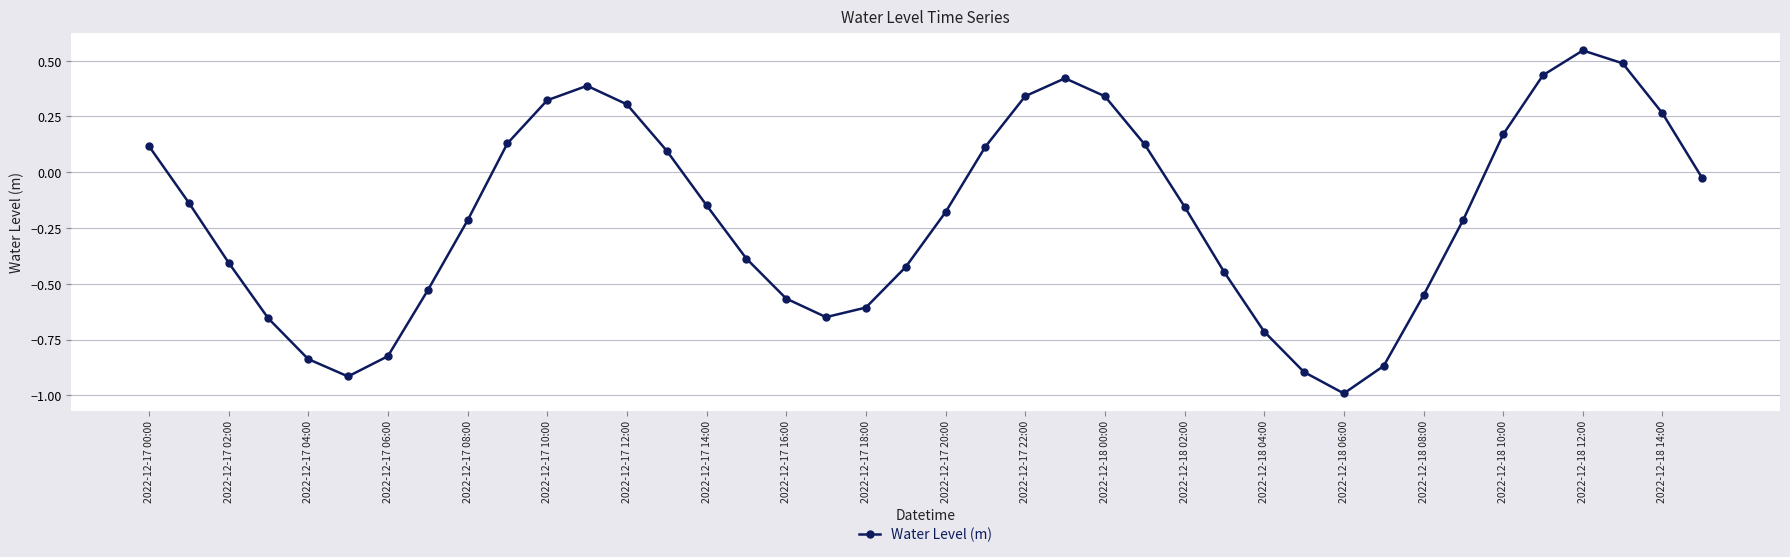

True or false: the data has more than 1 interior local peaks.

True